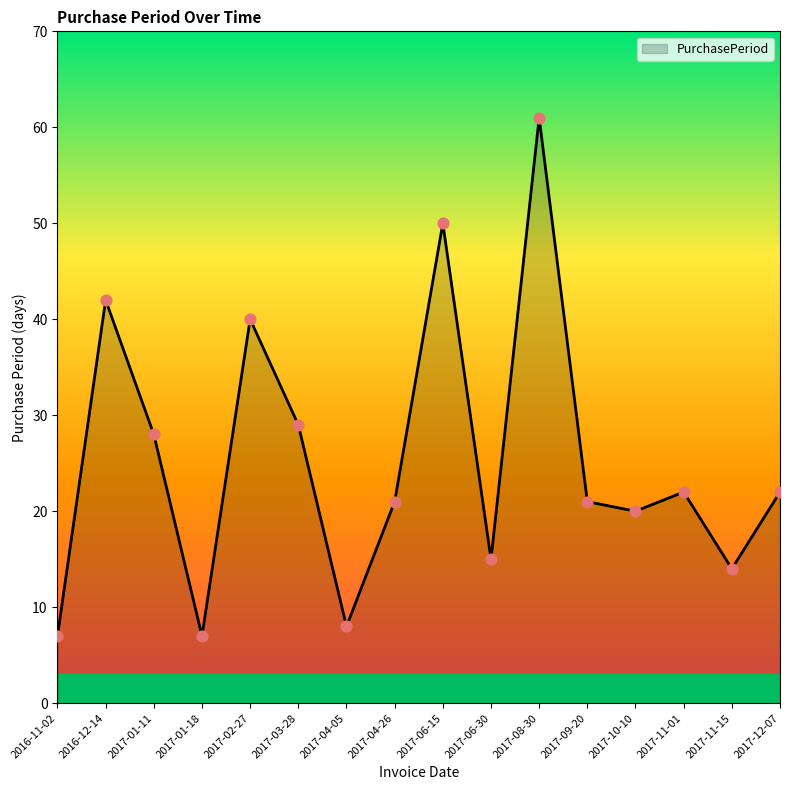

What is the change in value from 2017-11-15 to 2017-12-07?

+8